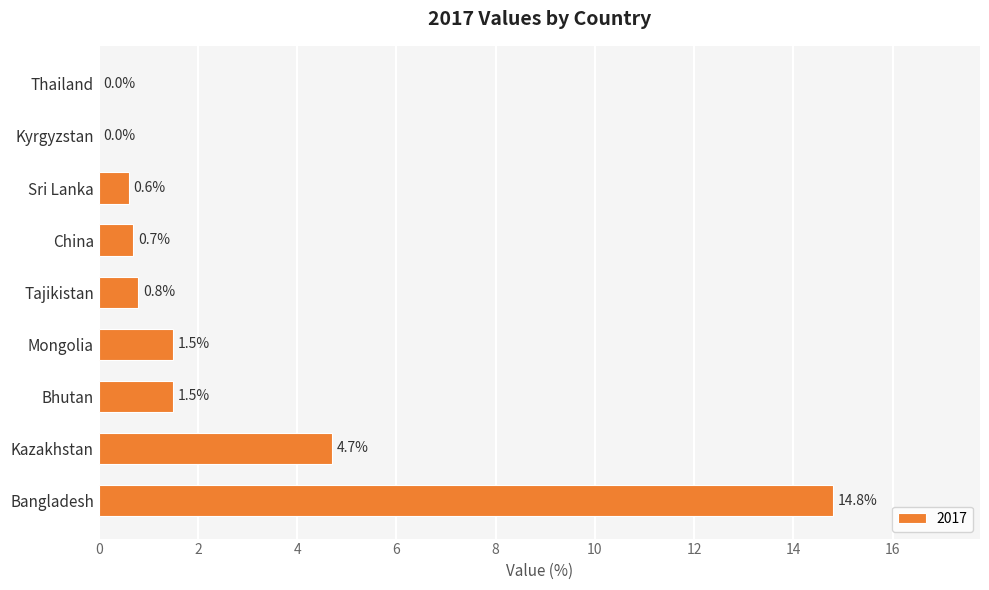

Is it true that the value at China is 0.7?

True